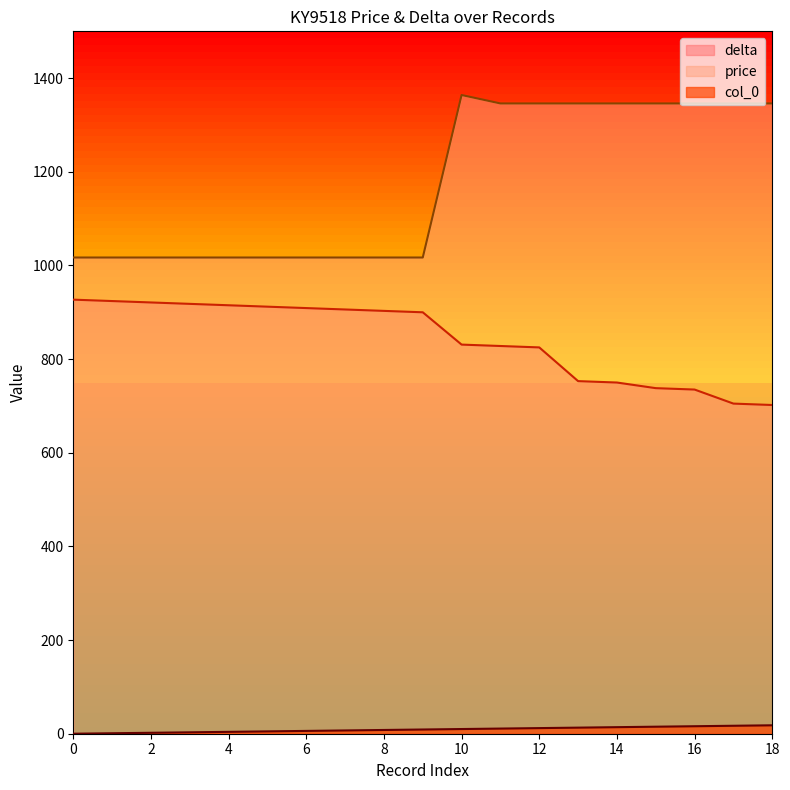

Between 1 and 8, which is larger?

8